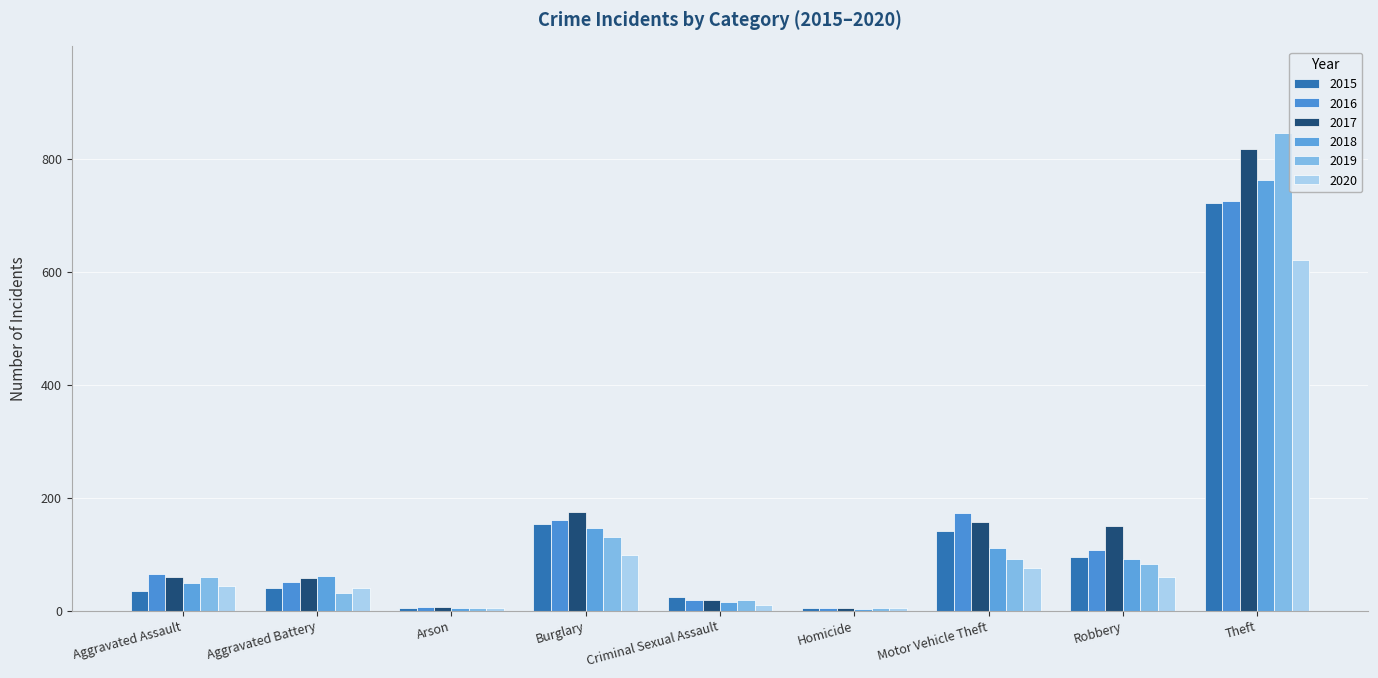

At how many categories does at least one series exceed 737?

1